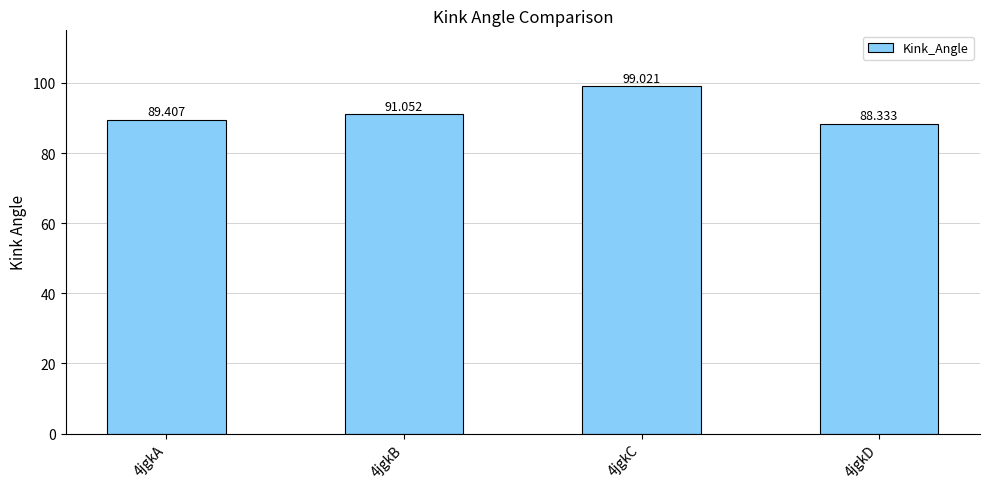

True or false: the data shows 91.1 at 4jgkB.

True